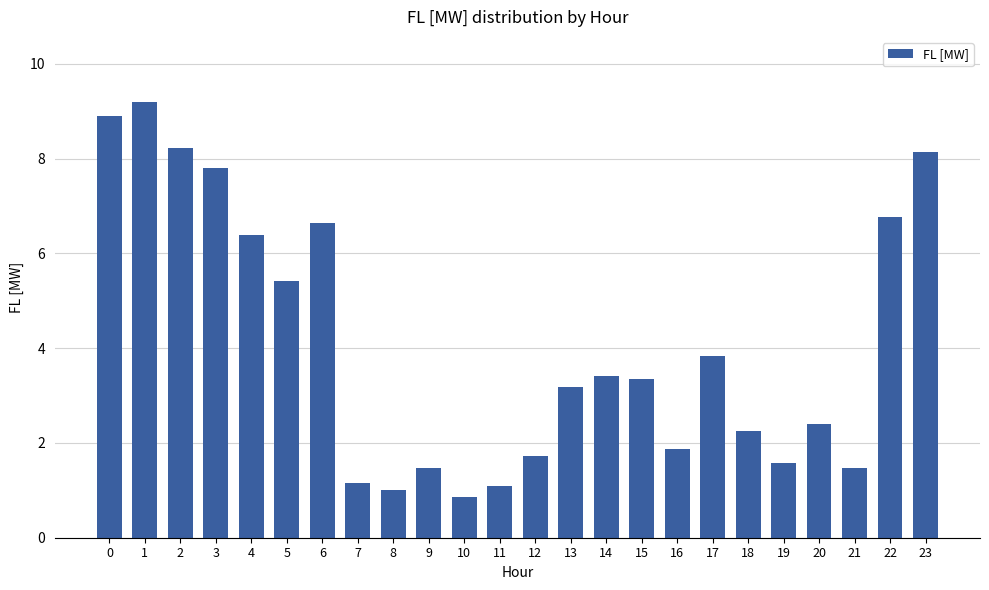

What is the change in value from 2 to 6?

-1.6